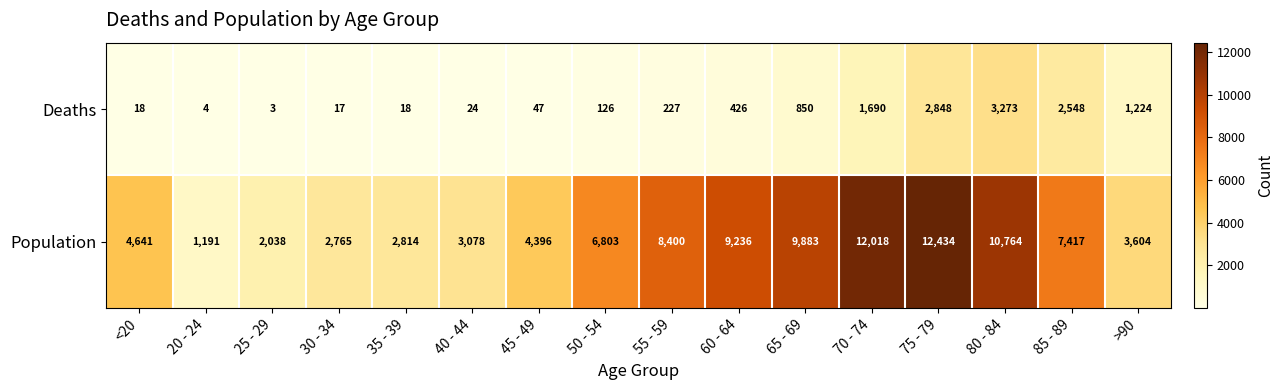

Rank the series at >90 from highest to lowest value.

Population, Deaths